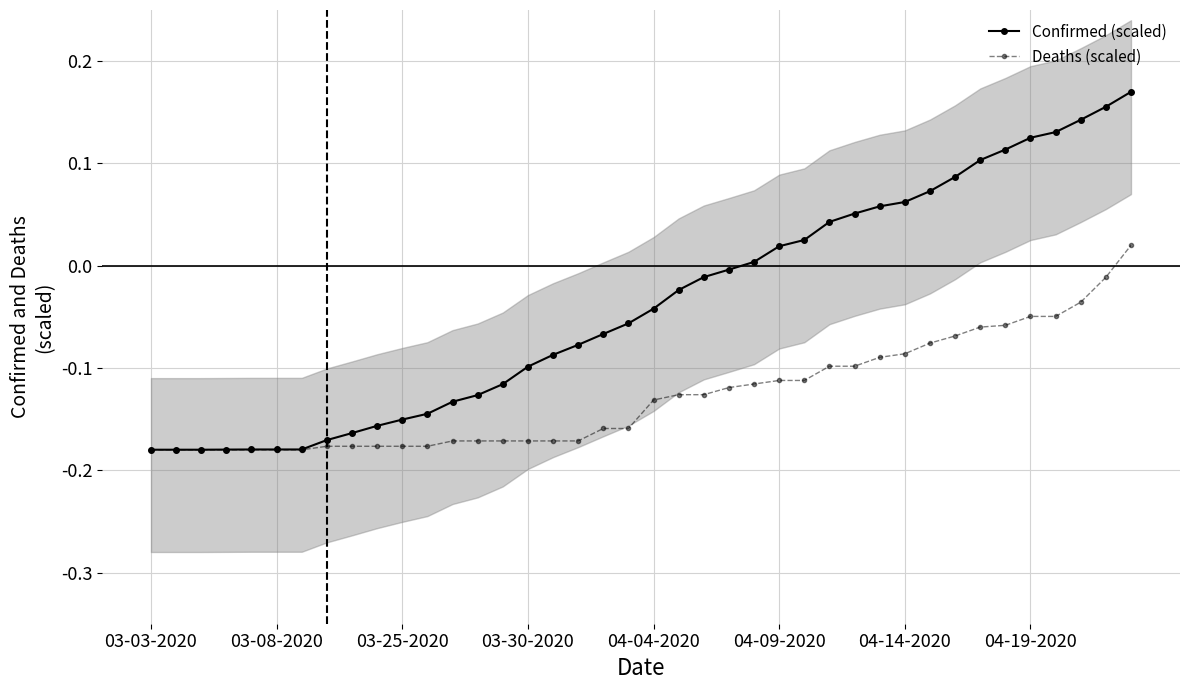

What is the difference between the maximum and minimum values in the Deaths (scaled) series?

0.2